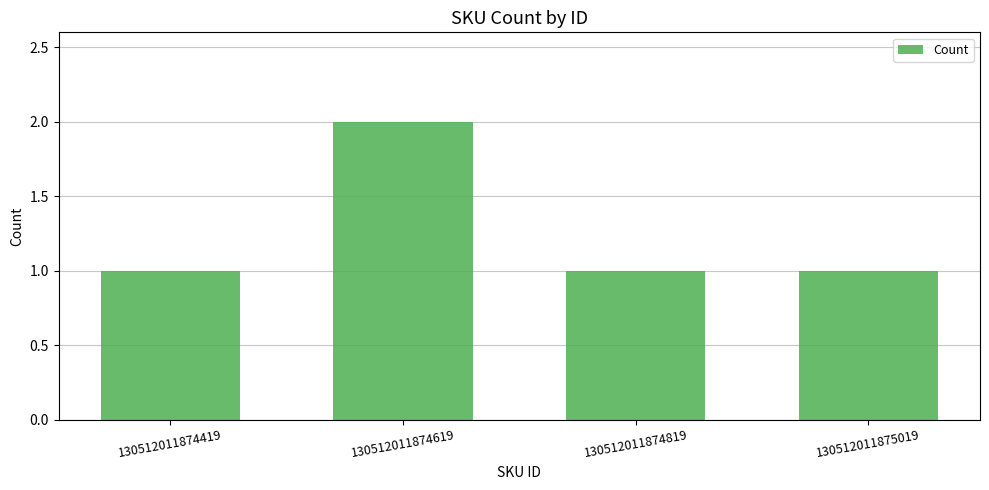

The chart shows a value of 1 at 130512011875019. True or false?

True